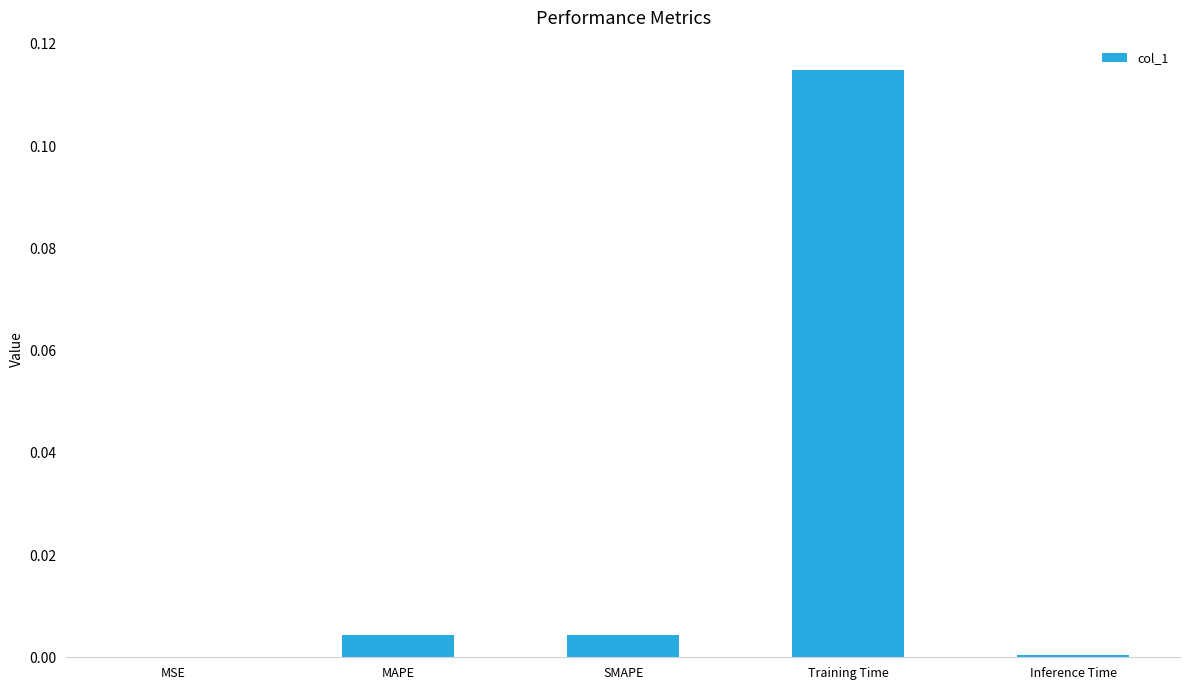

Are the bars horizontal?

No